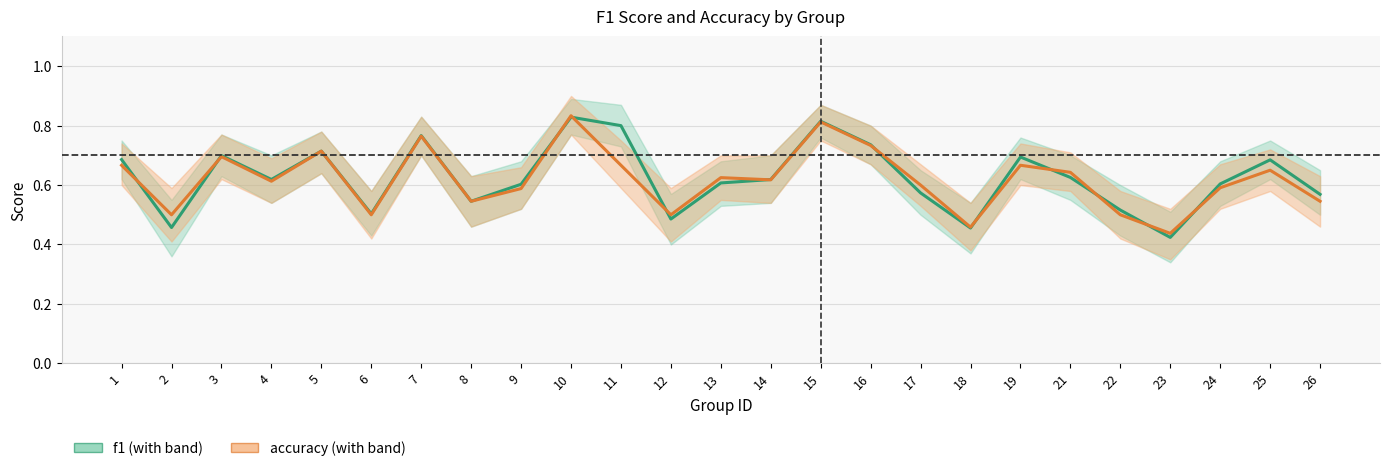

What is the sum of all accuracy values?

15.5